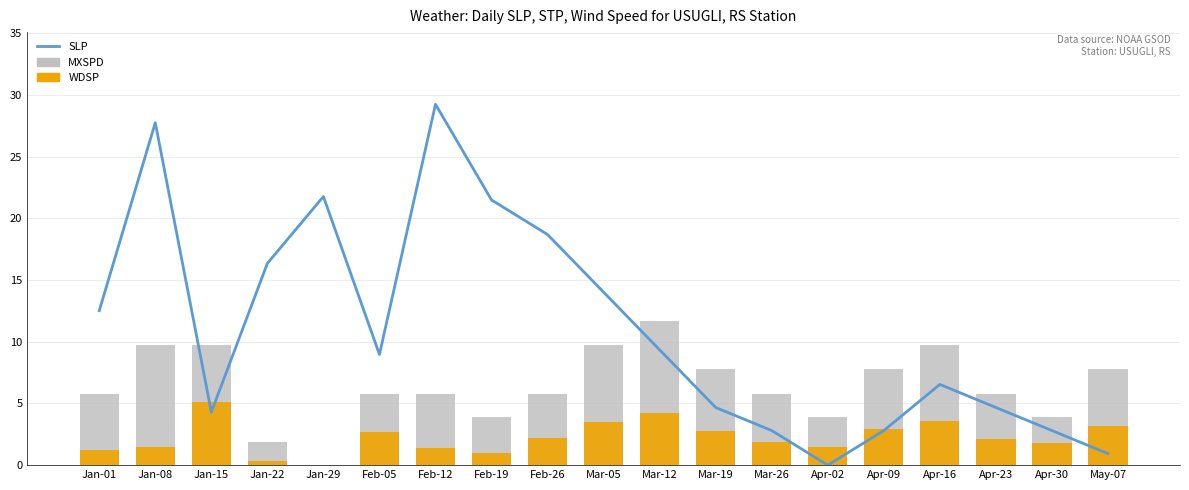

Between Jan-15 and Mar-05, which is larger?

Mar-05